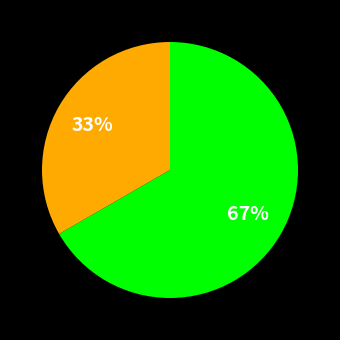

To the nearest percent, what is the average slice percentage?

50%